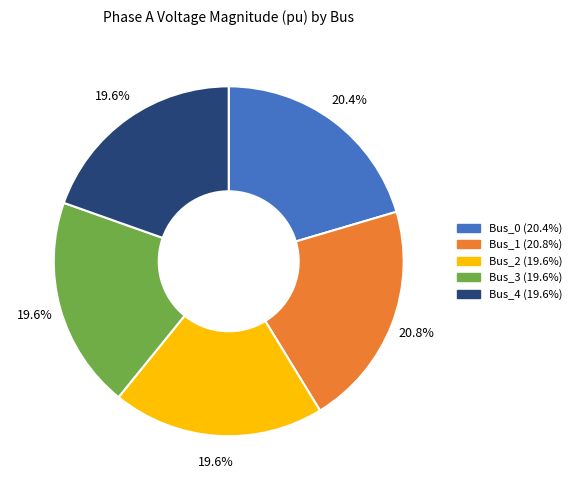

Does Bus_3 represent more than half of the total?

No